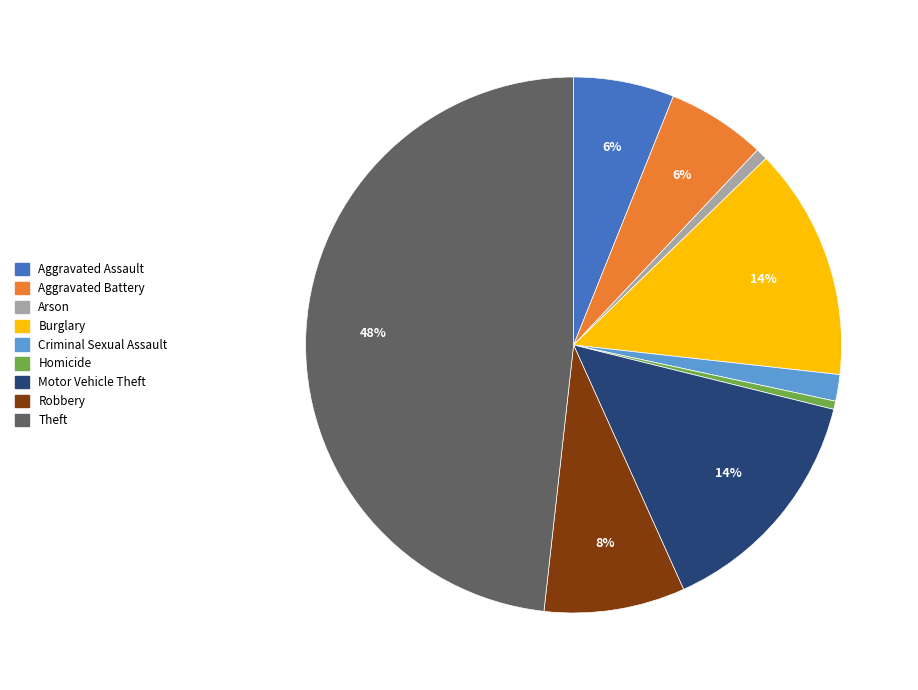

The Aggravated Assault slice represents 16% of the pie. True or false?

False